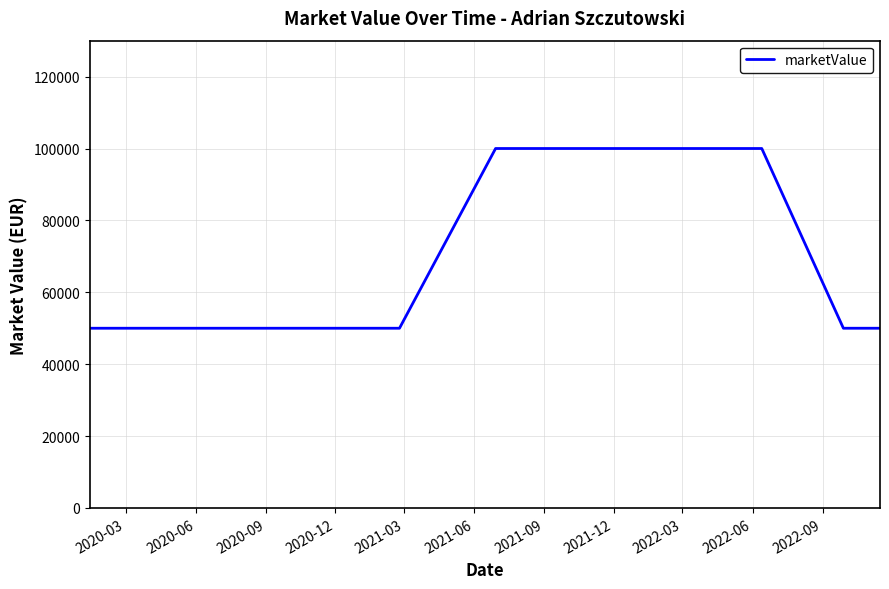

What is the maximum value shown in the chart?

100000